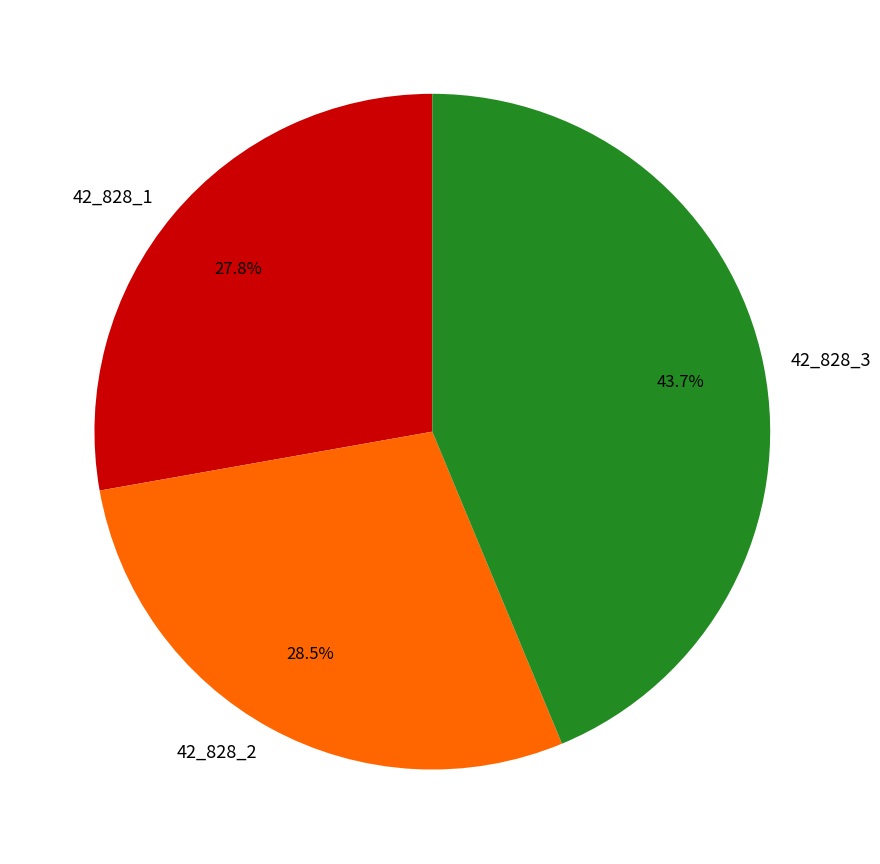

To the nearest percent, what is the difference between the largest and smallest slice percentages?

16%